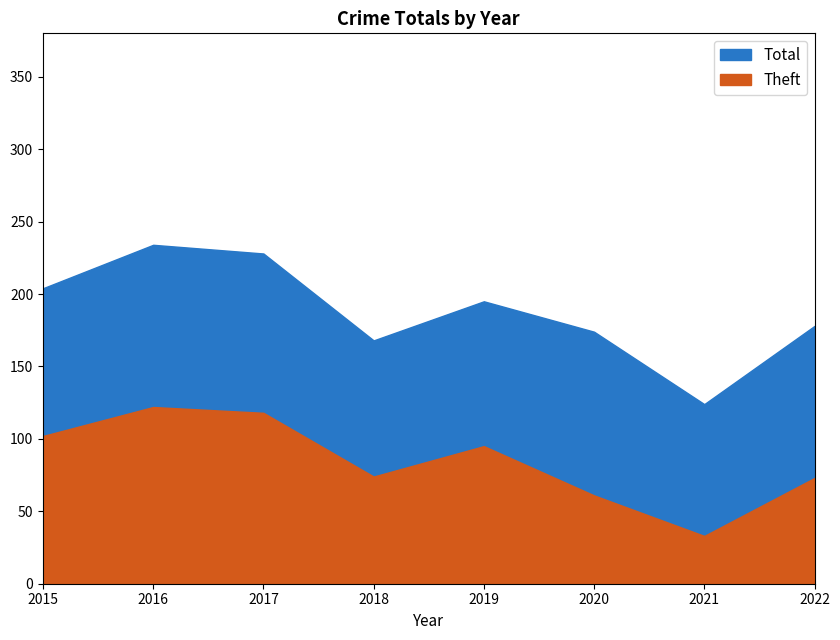

True or false: Total and Theft cross at least once.

False